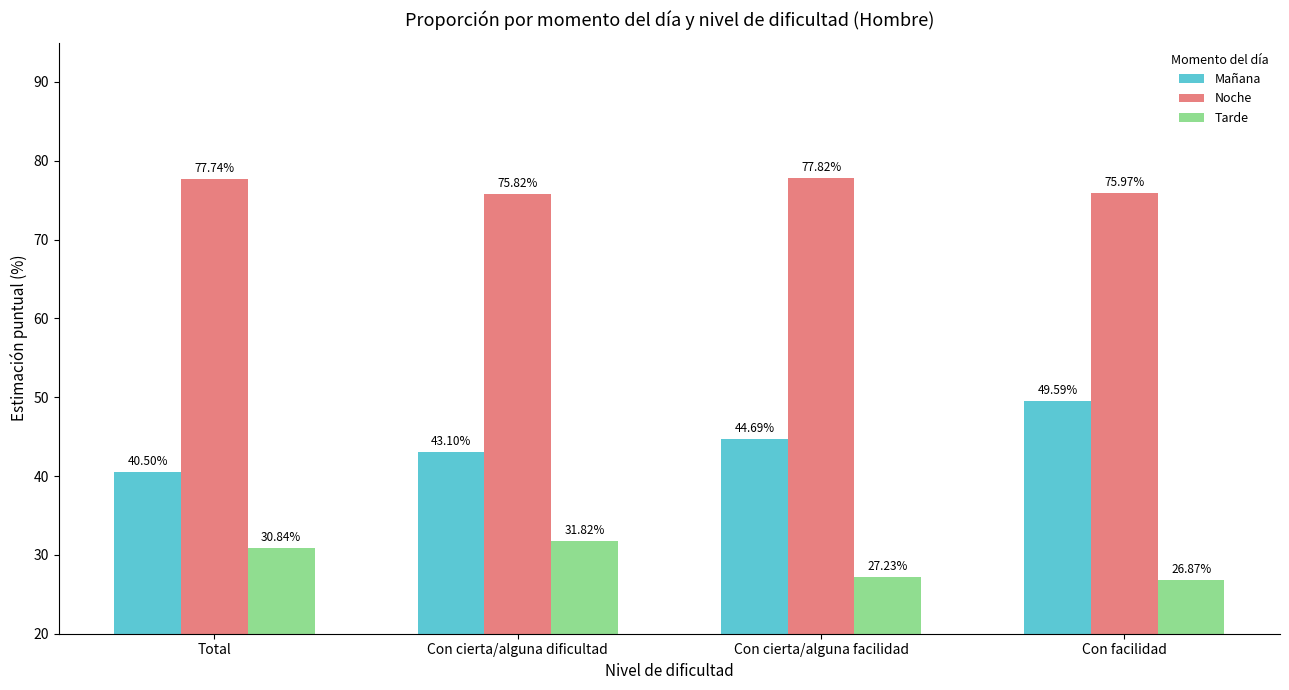

At which label is Mañana closest to 45?

Con cierta/alguna facilidad